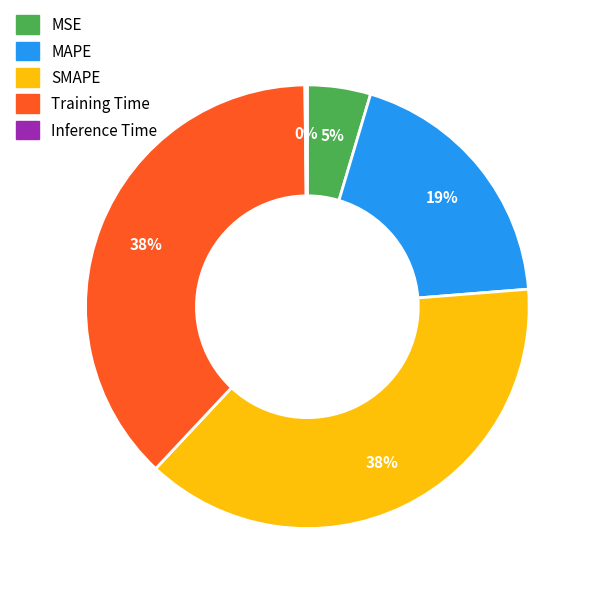

To the nearest percent, what is the difference between the largest and smallest slice percentages?

38%